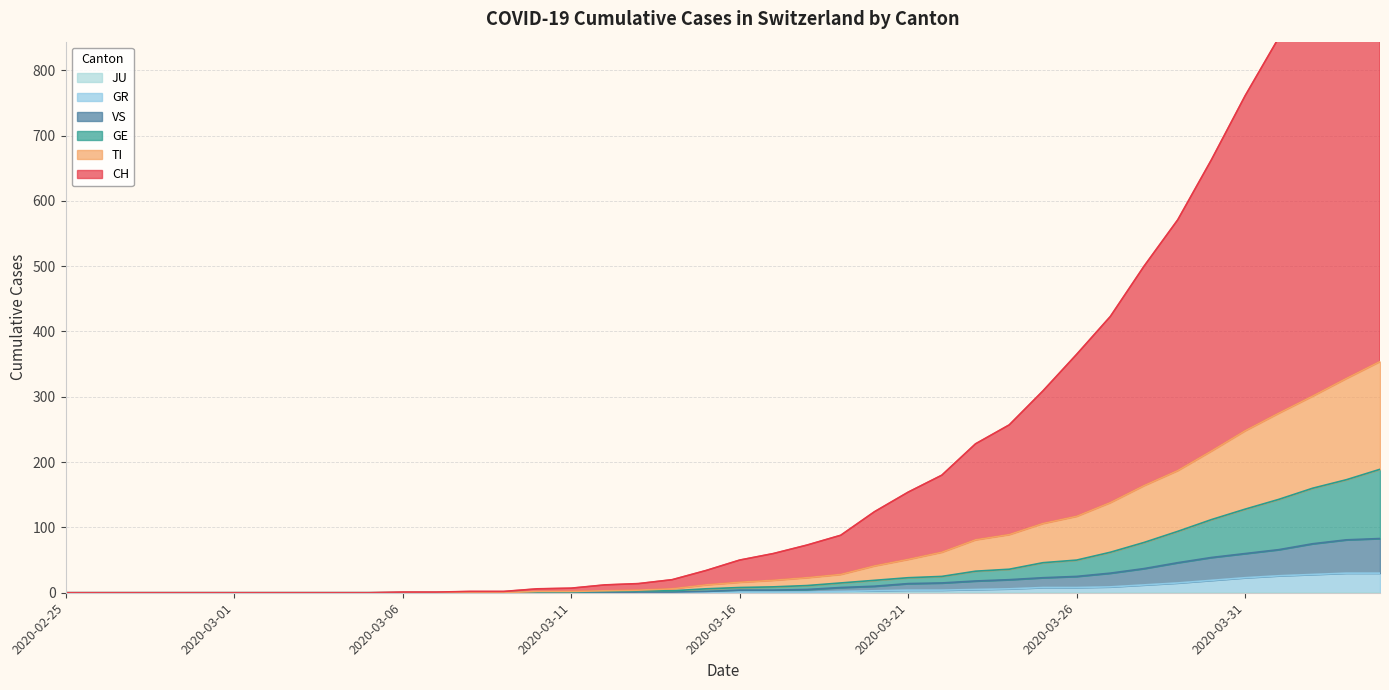

True or false: CH and GR cross at least once.

False